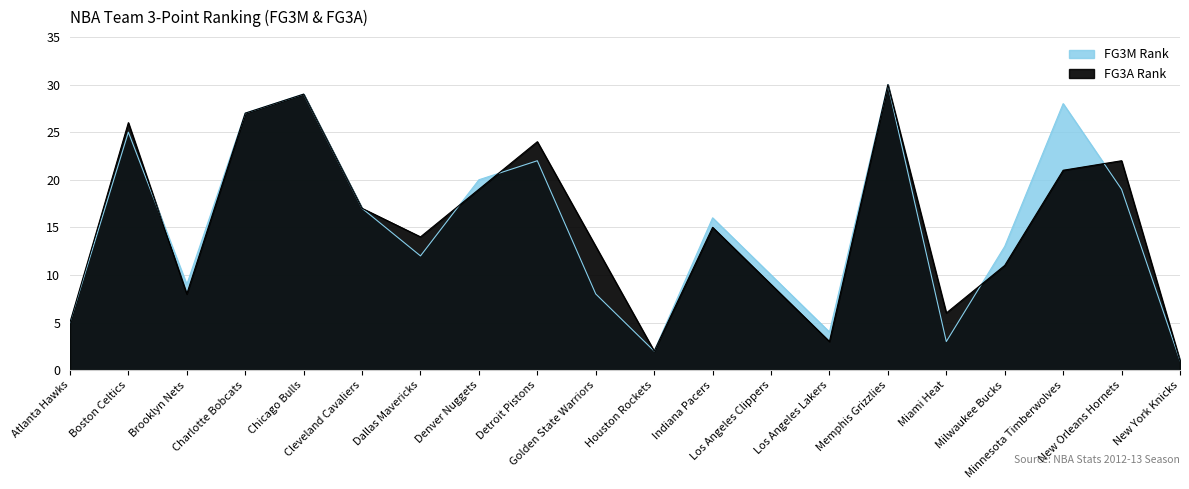

Where is FG3M Rank nearest to the value 15?

Indiana Pacers